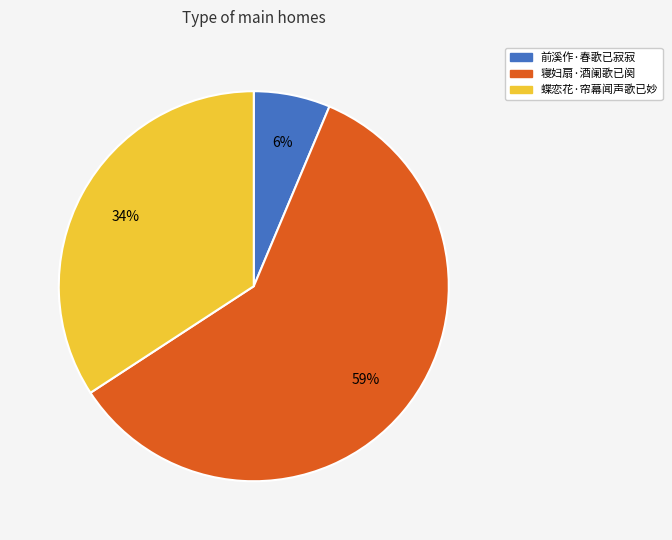

To the nearest percent, what is the difference between the 寝妇扇·酒阑歌已阕 and 蝶恋花·帘幕闻声歌已妙 slice percentages?

25%